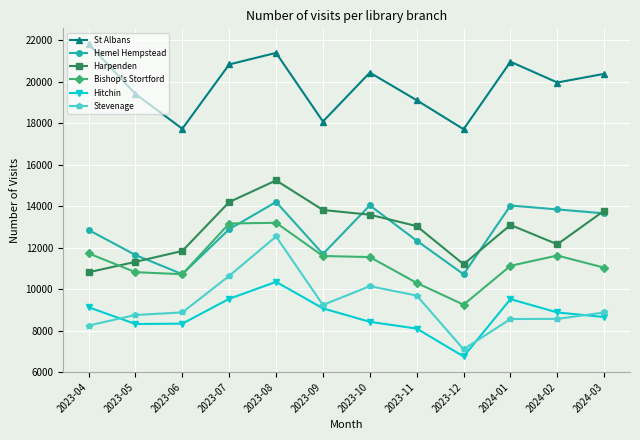

What is the sum of the St Albans values at 2023-12 and 2024-03?

38071